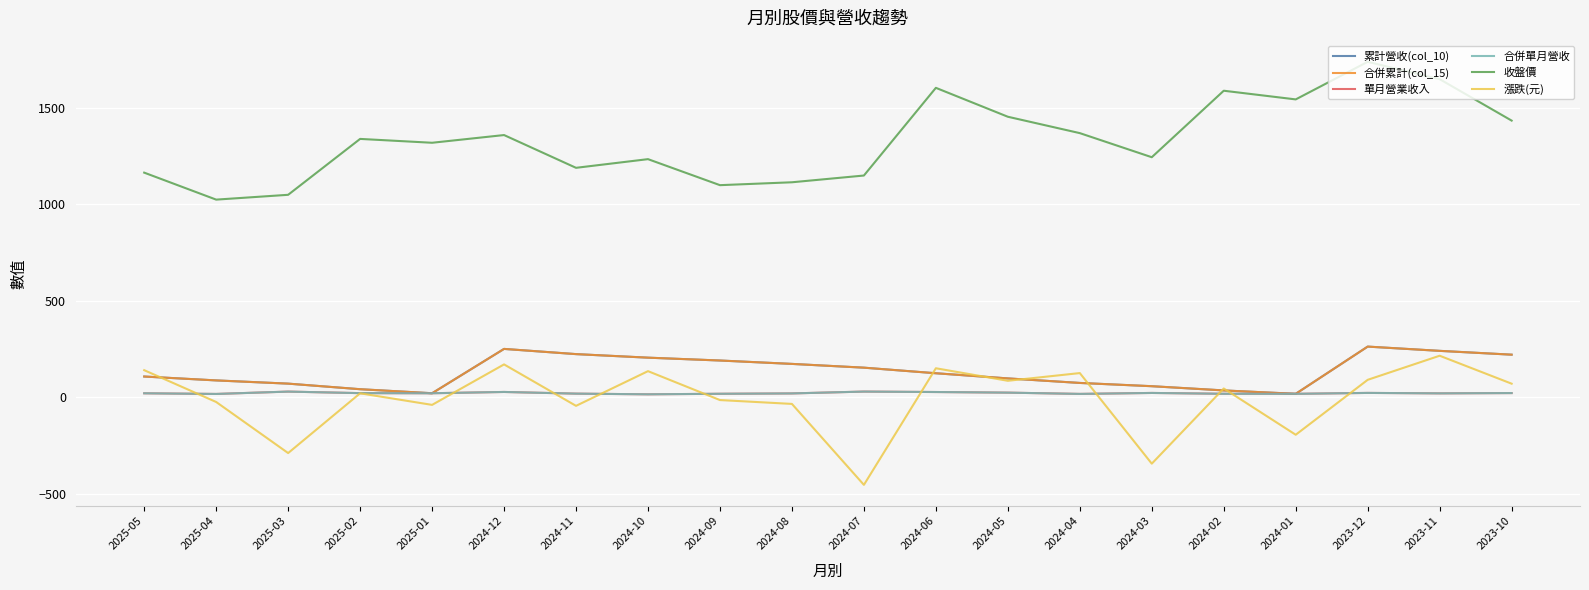

What is the label of the 4th point from the left?

2025-02